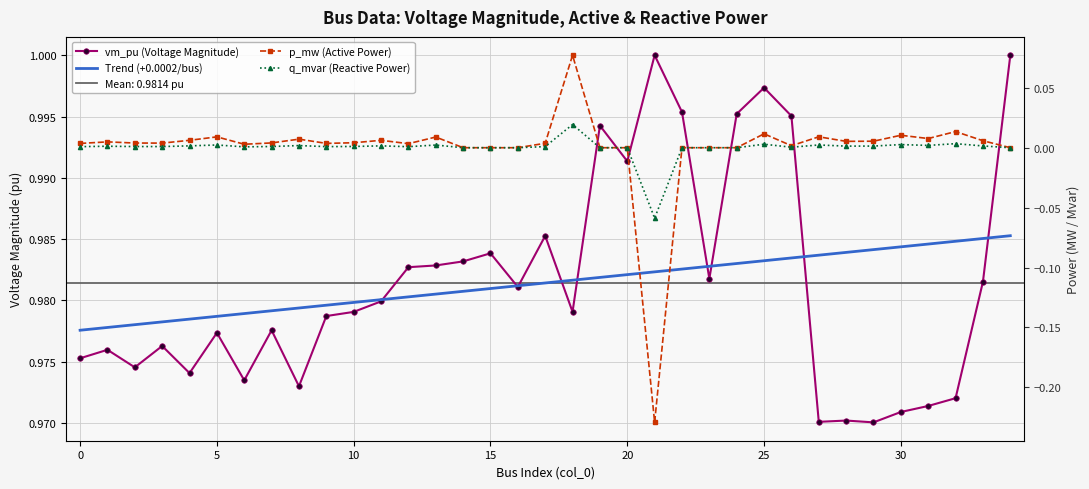

Which series has the widest spread of values?

p_mw (Active Power)